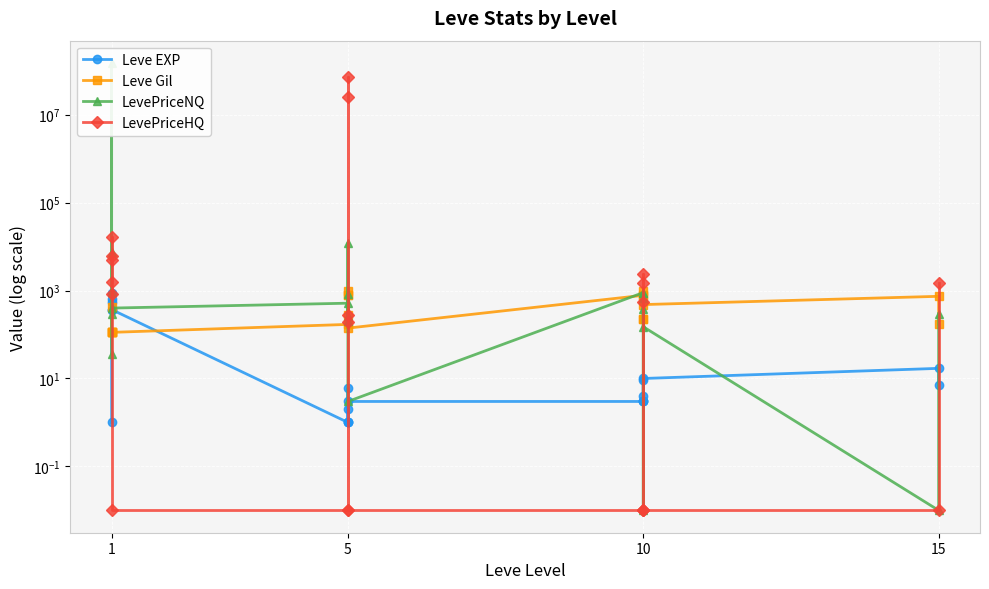

Which category has the lowest value in the LevePriceHQ series?

1